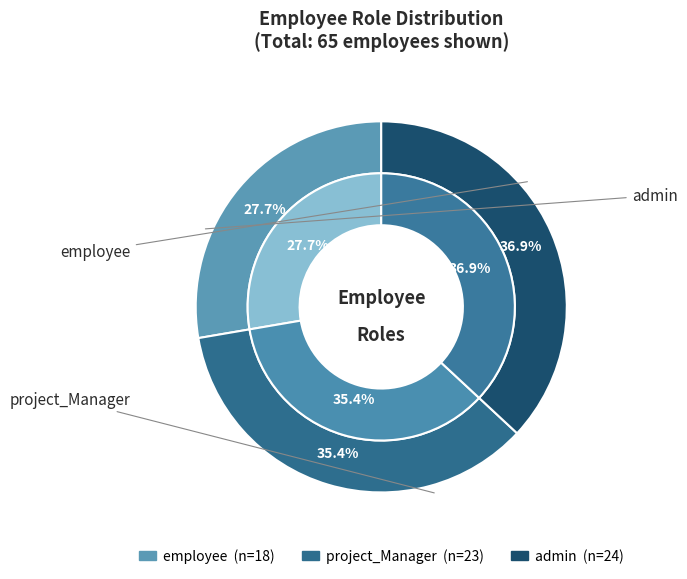

What percentage is the project_Manager slice, to the nearest percent?

35%